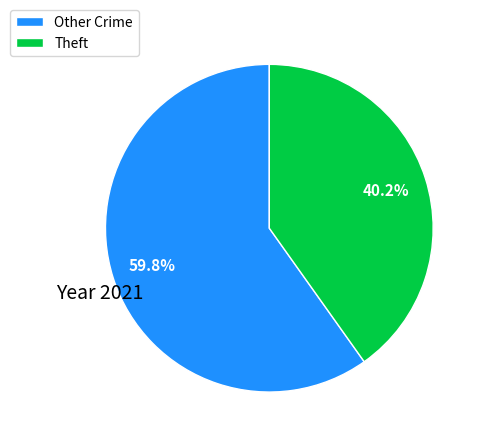

Approximately how many times larger is the value at Theft compared to Other Crime?

0.7